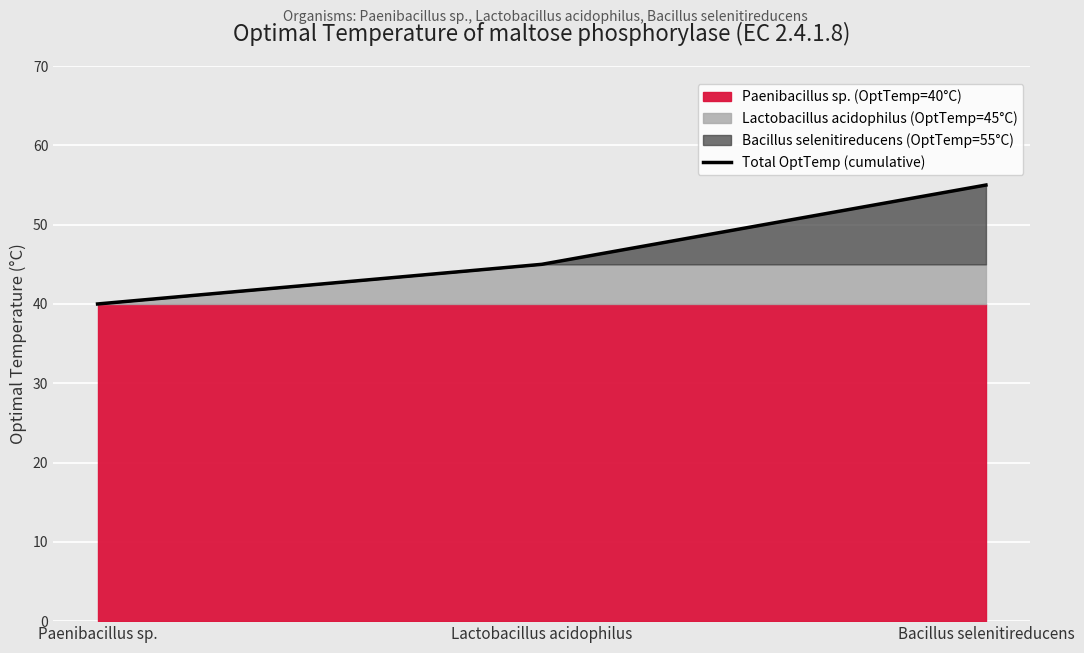

What is the sum of the values at Lactobacillus acidophilus and Paenibacillus sp.?

85